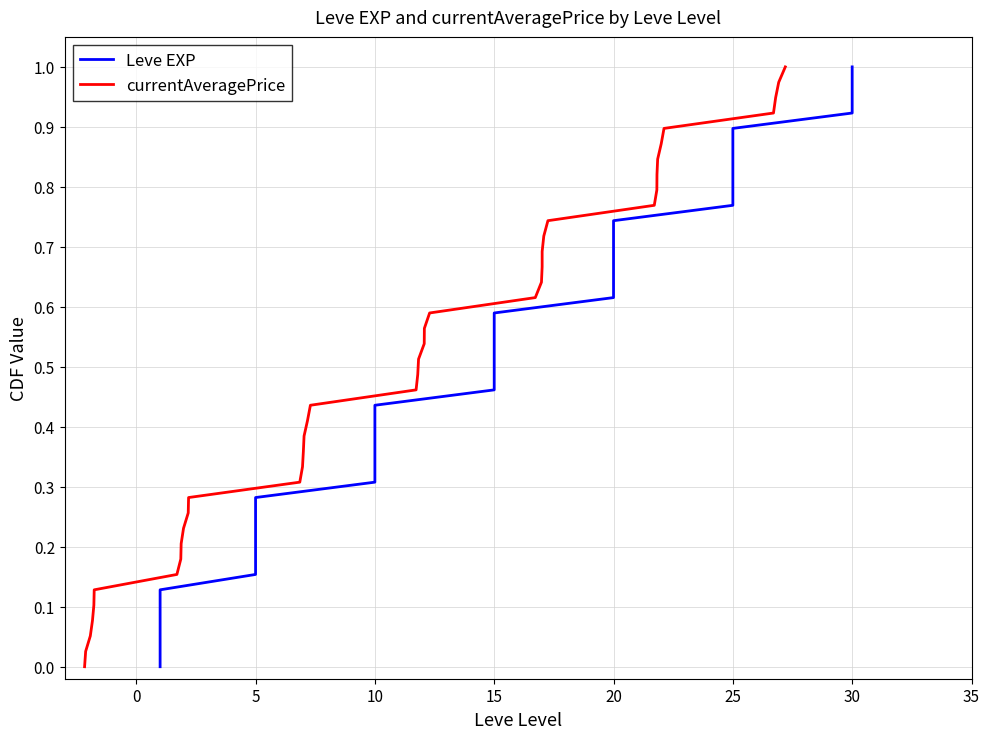

True or false: Leve EXP has more than 2 interior local peaks.

False